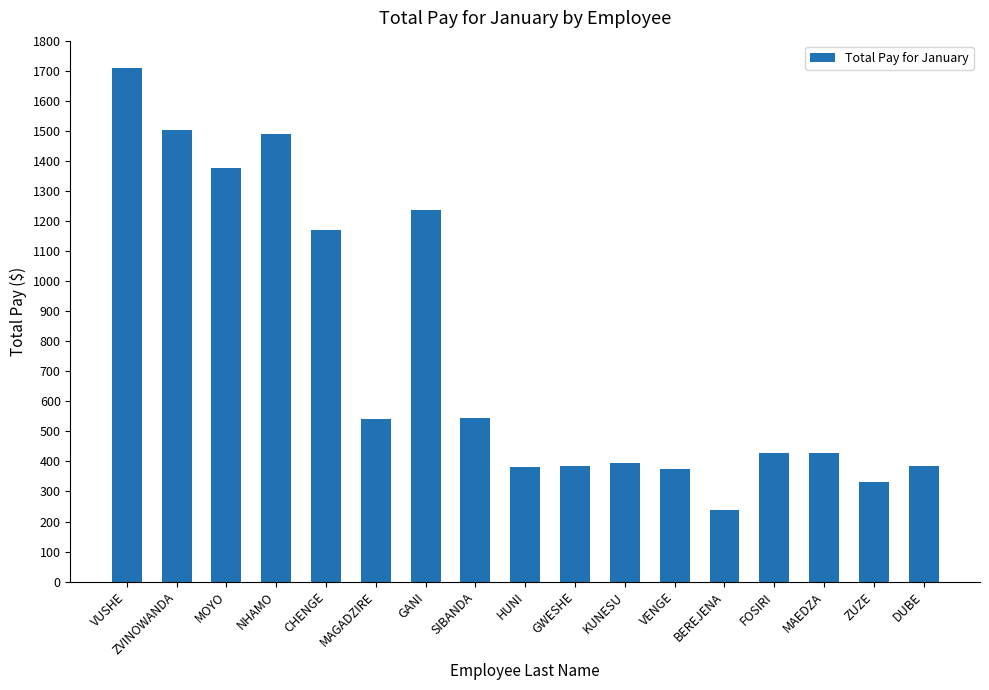

What is the difference between the values at ZUZE and NHAMO?

1156.0